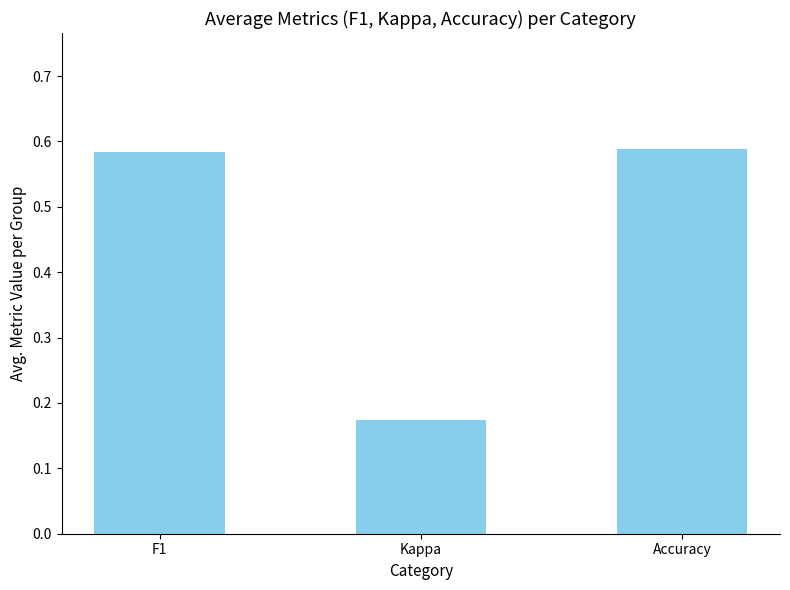

At which label is the value closest to 0?

Kappa